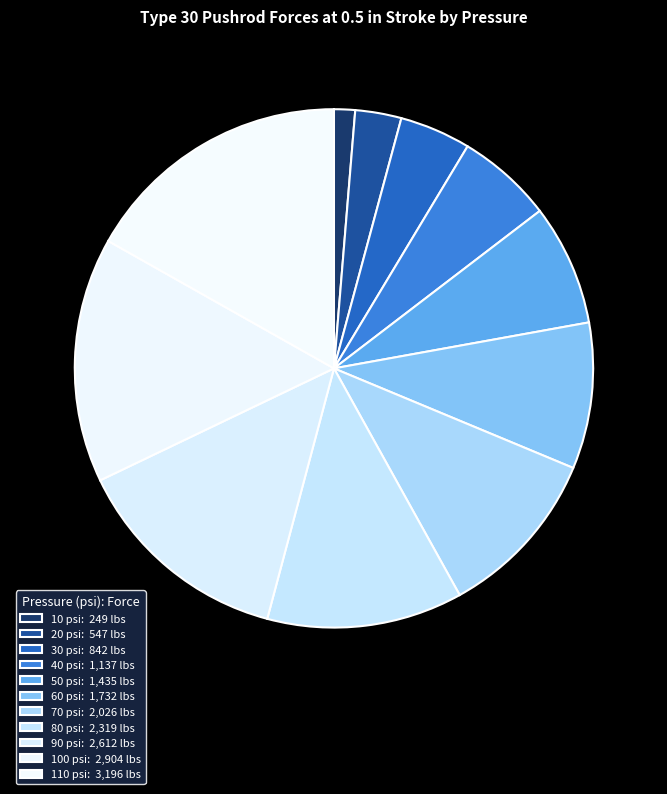

How many slices are in this pie chart?

11